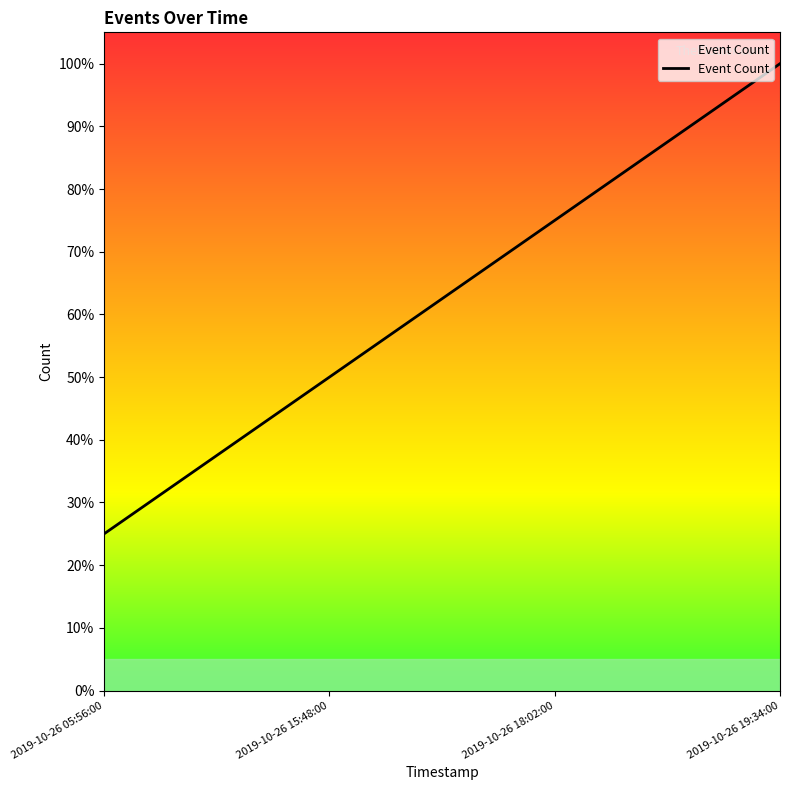

Does the chart display data point markers on the line(s)?

No